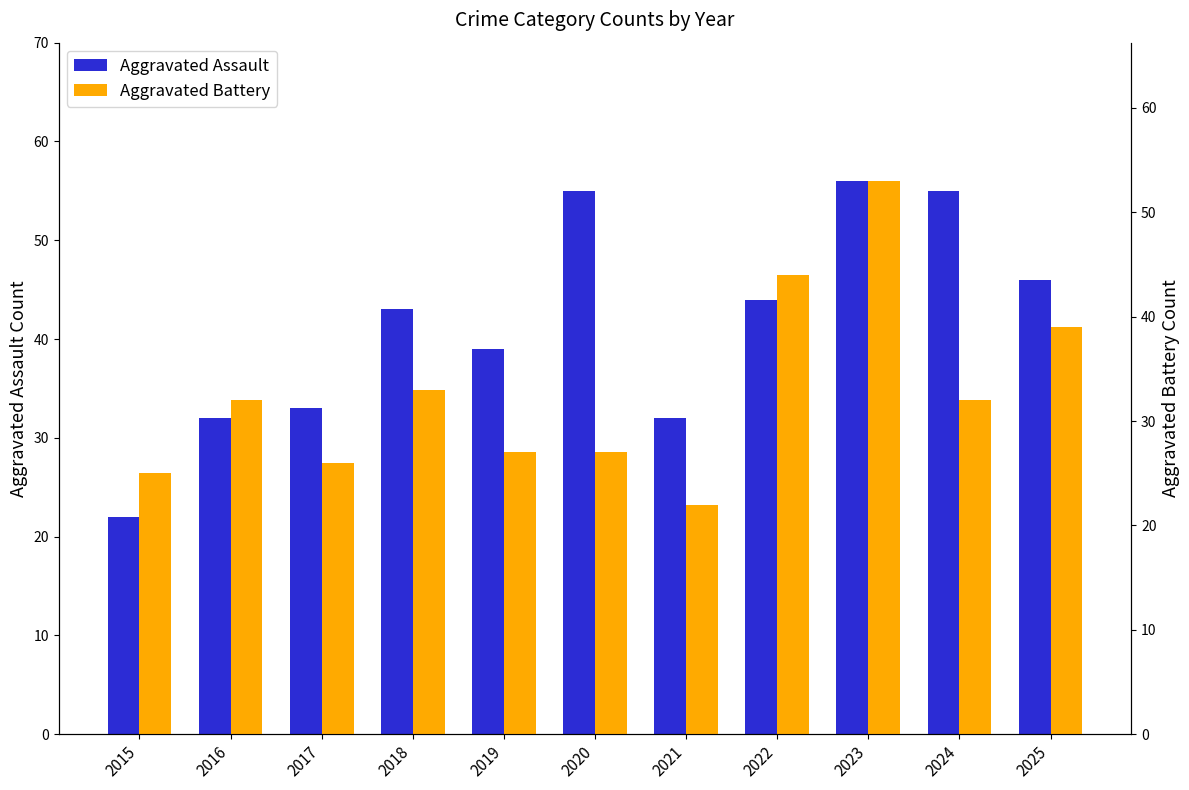

At 2025, list the series in order from smallest to largest.

Aggravated Battery, Aggravated Assault